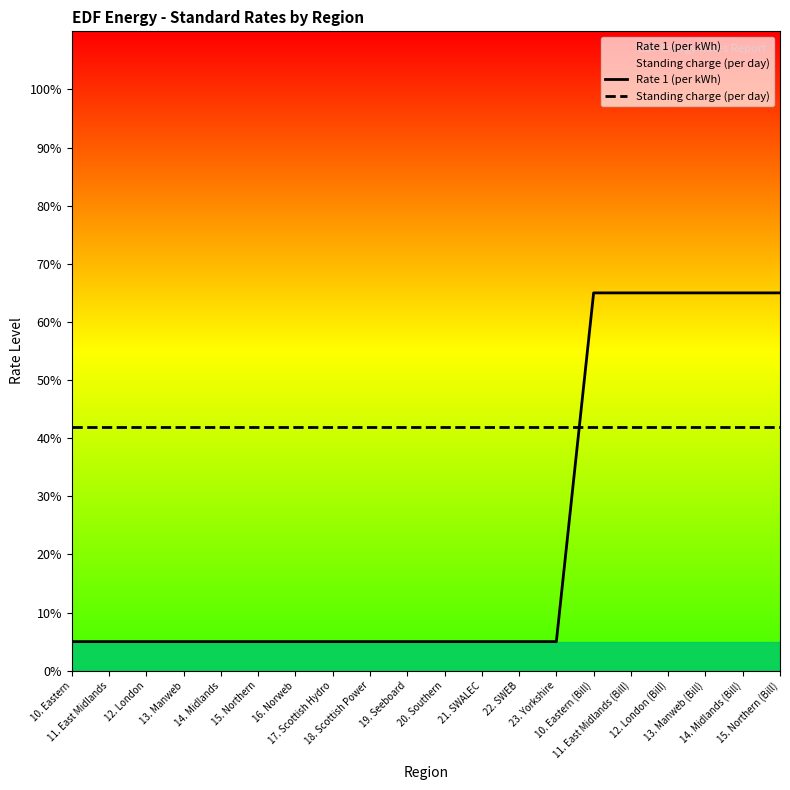

At which label does Rate 1 (per kWh) reach its peak?

10. Eastern (Bill)